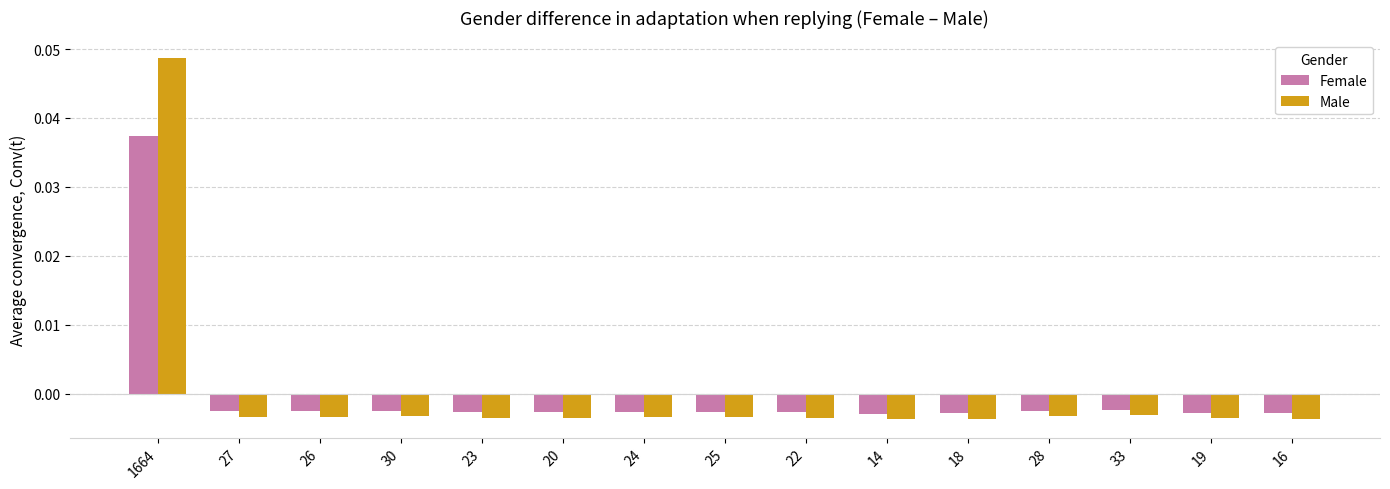

List the series in order of their peak value, highest first.

Male, Female